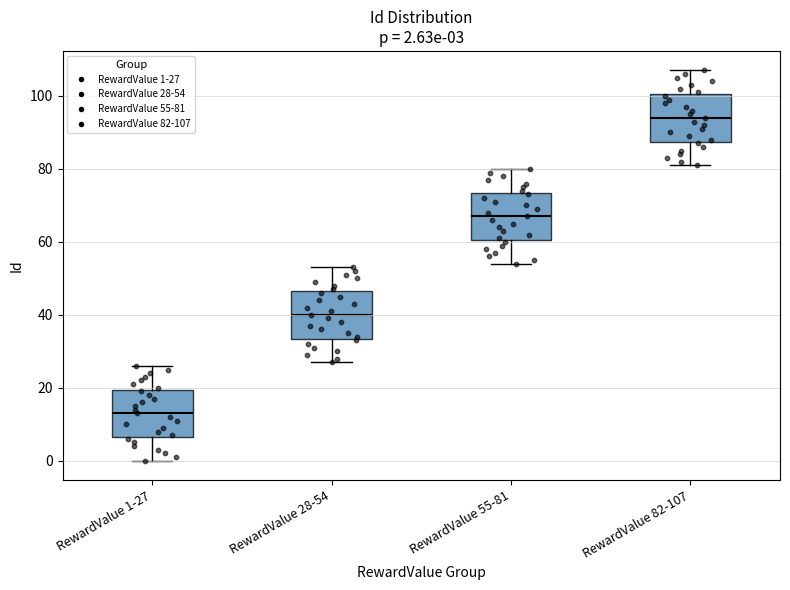

Which box's median line is the lowest?

RewardValue 1-27